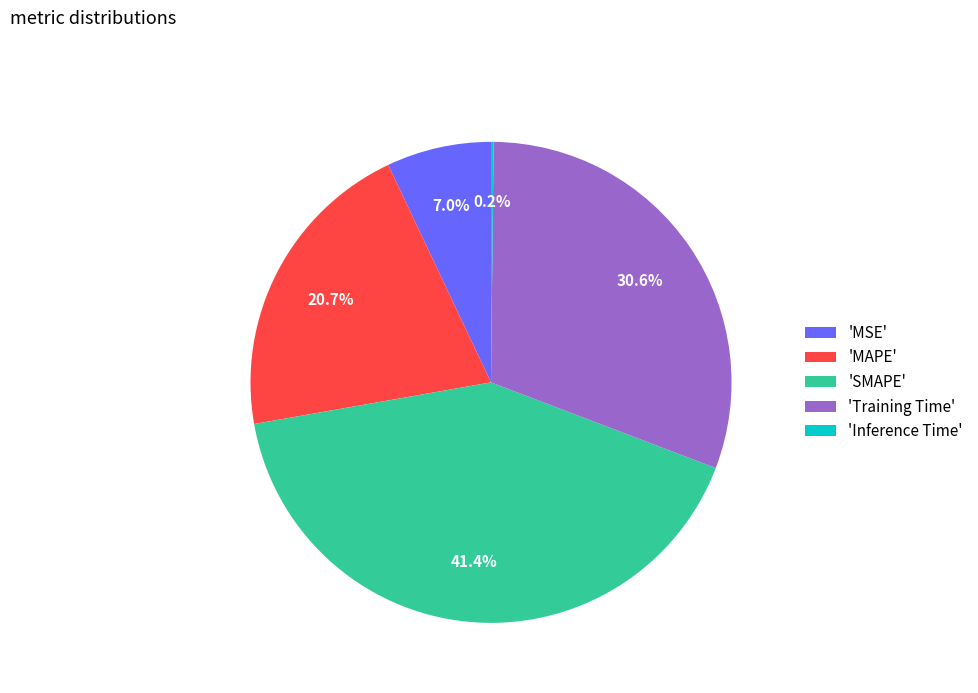

How much of the chart is everything except 'Training Time'?

69.4%